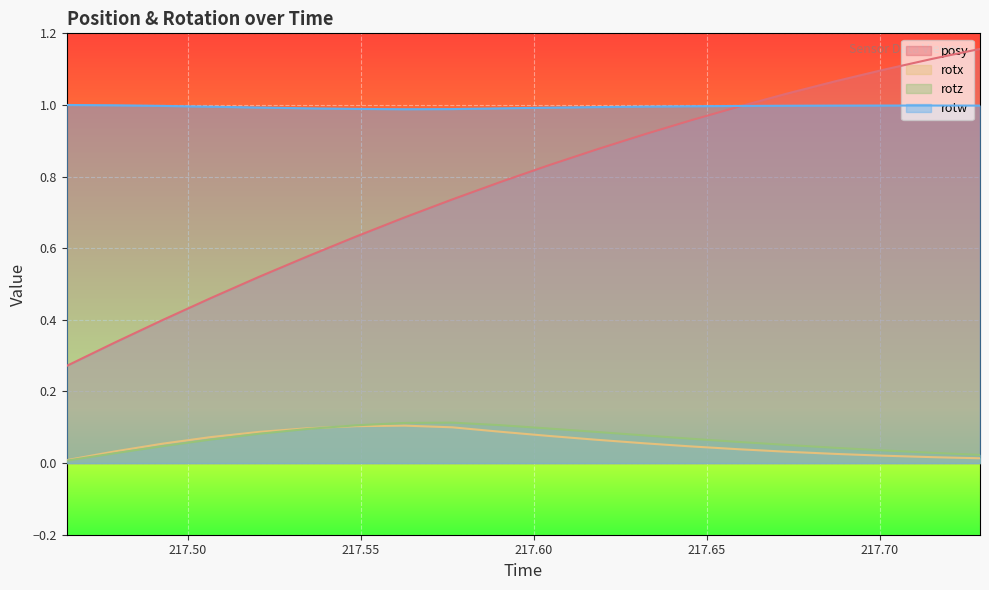

What is the sum of all rotx values?

1.1